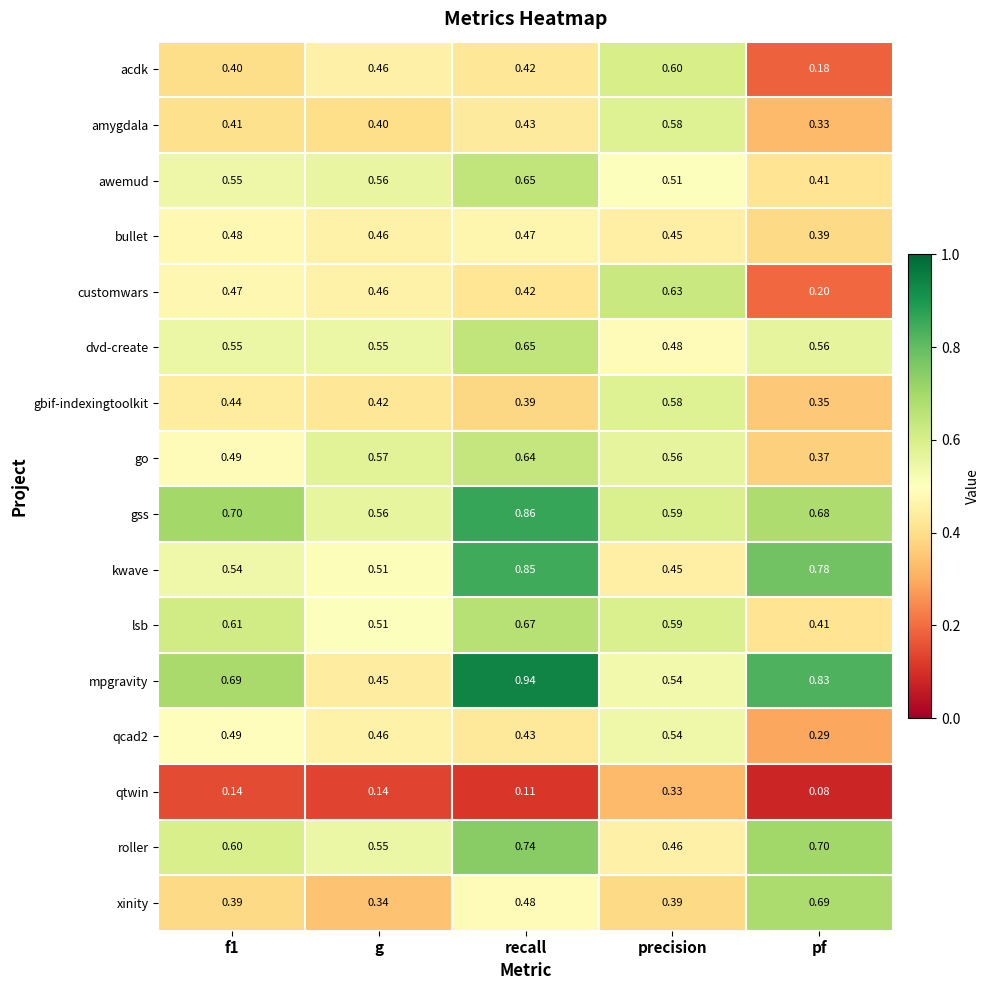

Which series has the largest total across all categories?

mpgravity